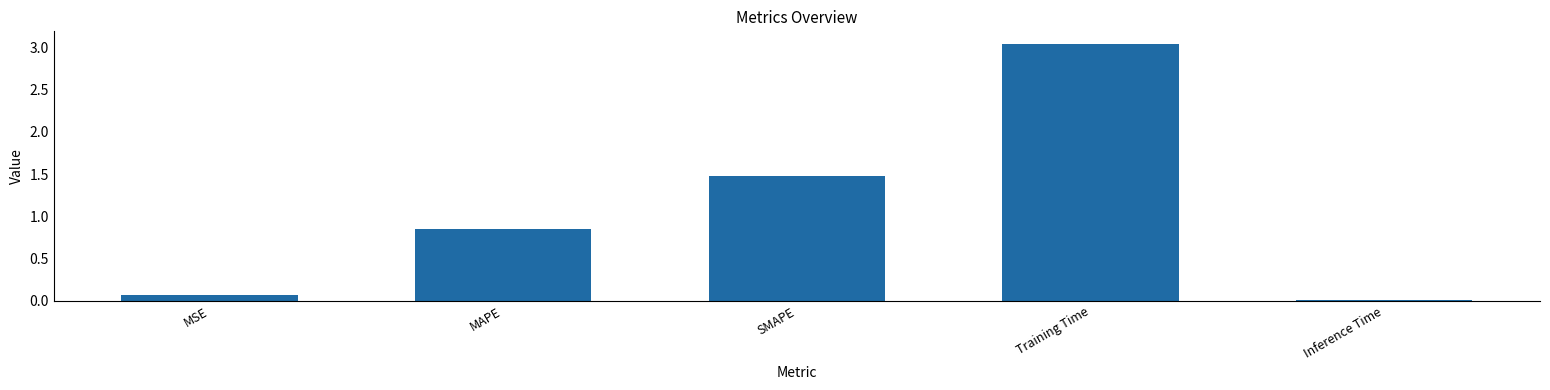

What is the sum of the values at SMAPE and Inference Time?

1.5